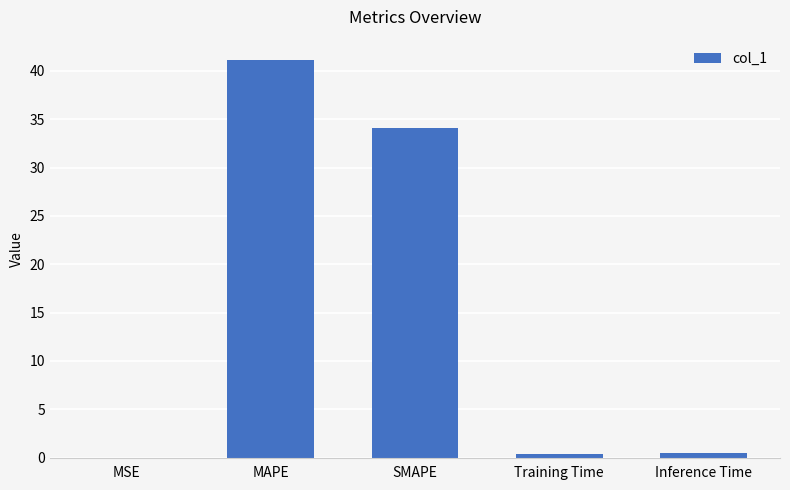

The value at SMAPE is 34.1. True or false?

True